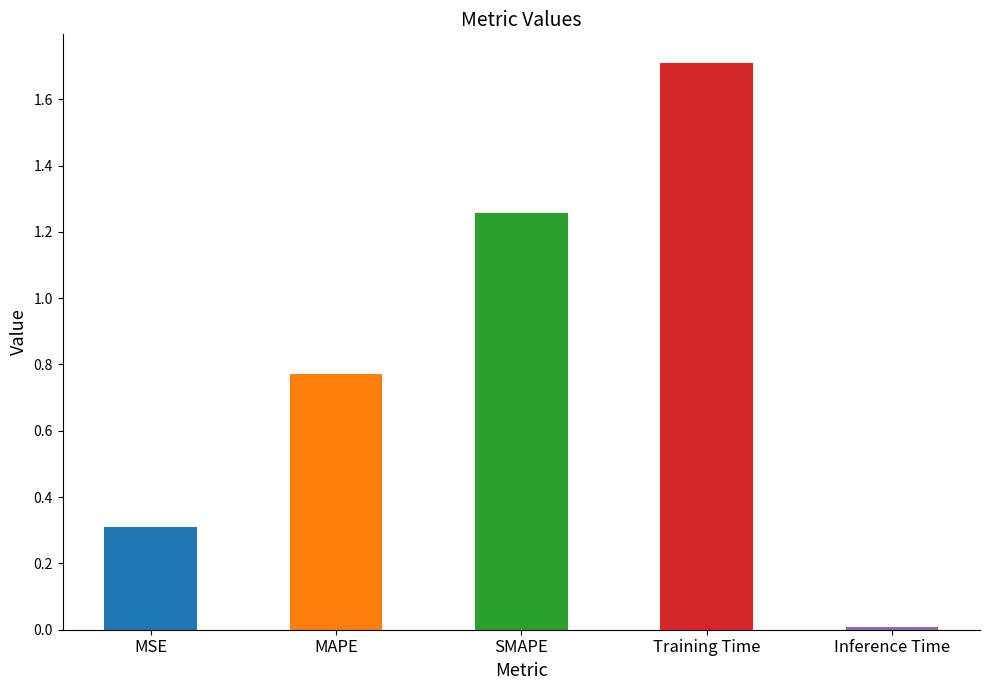

True or false: the data shows 1.7 at Training Time.

True